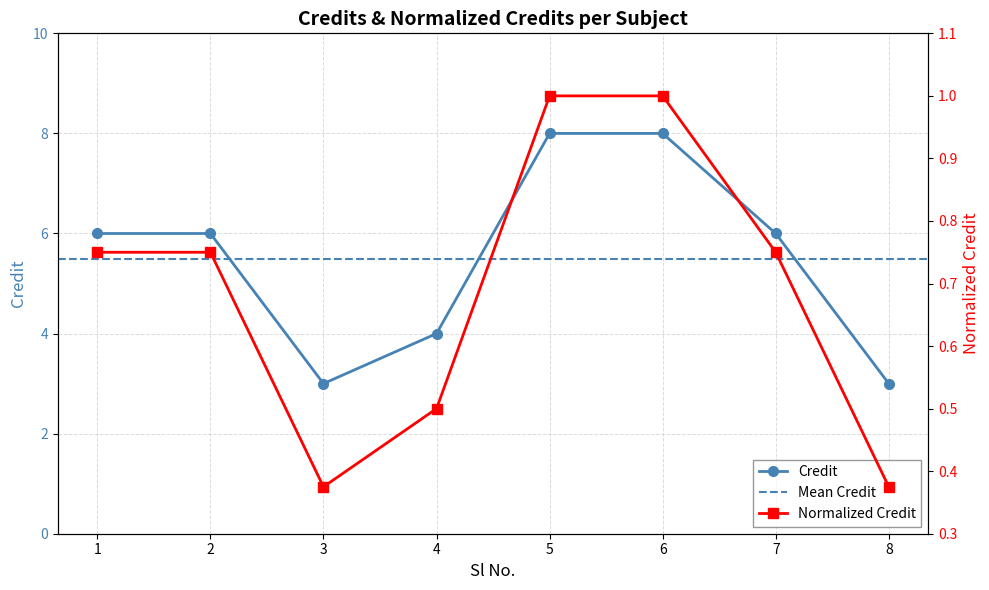

Approximately how many times larger is the value at 6 compared to 5?

1.0